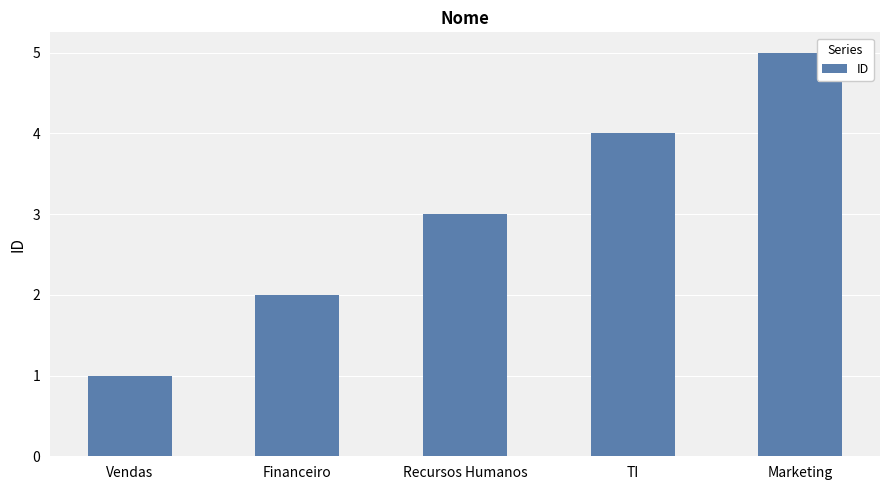

Count the number of data series in this chart.

1